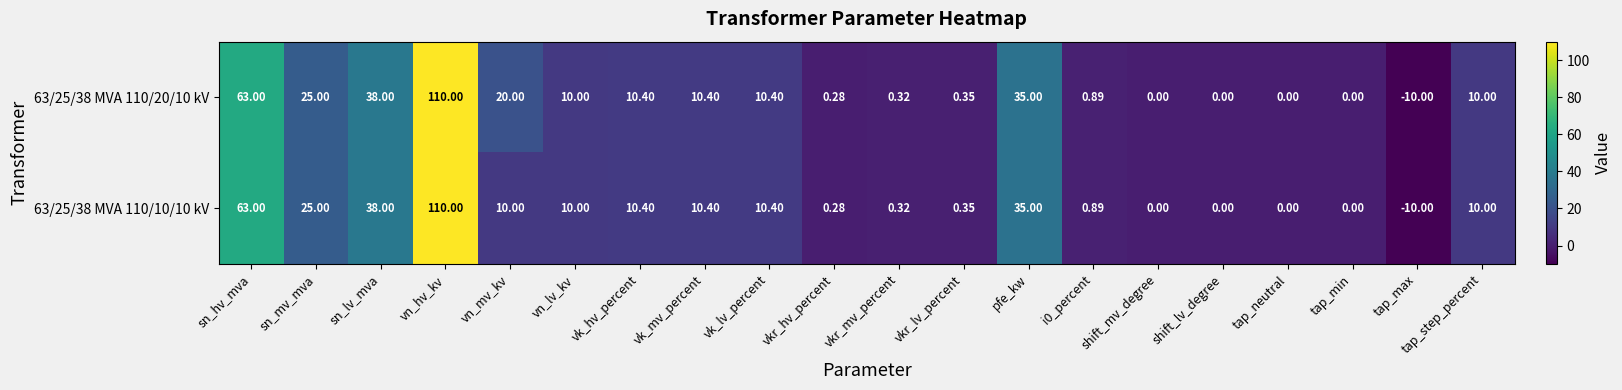

Where does the 63/25/38 MVA 110/20/10 kV series first go above 10?

sn_hv_mva